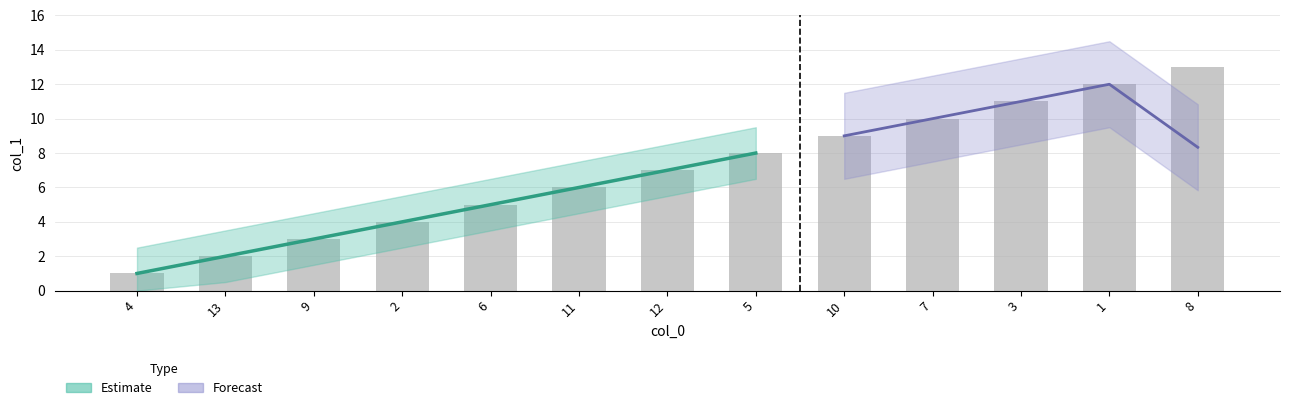

Reading left to right, transcribe all the data shown in this chart.

4=1	13=2	9=3	2=4	6=5	11=6	12=7	5=8	10=9	7=10	3=11	1=12	8=13